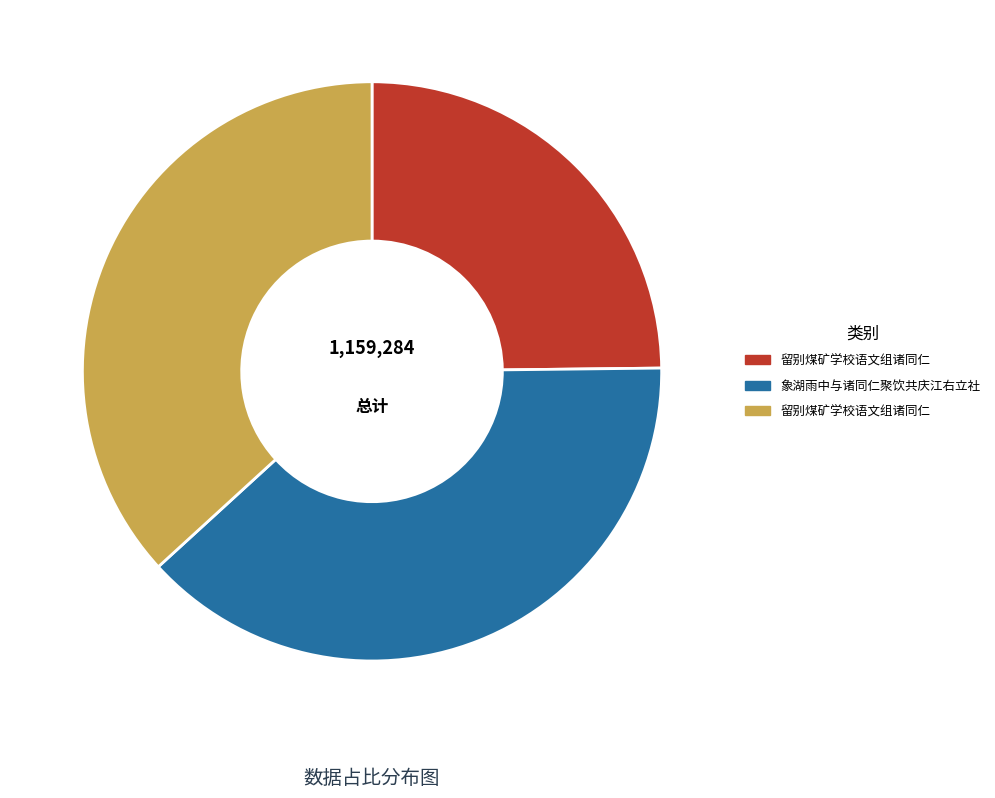

How many slices are in this pie chart?

3